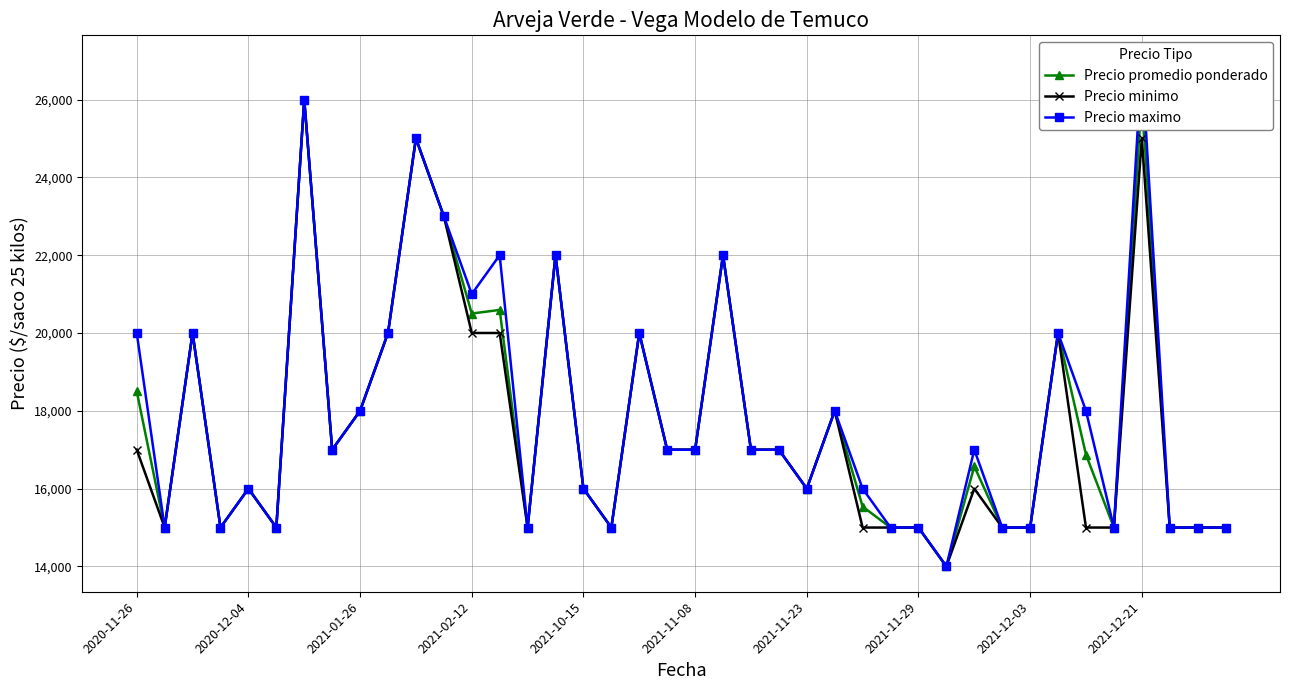

What is the minimum value for Precio minimo?

14000